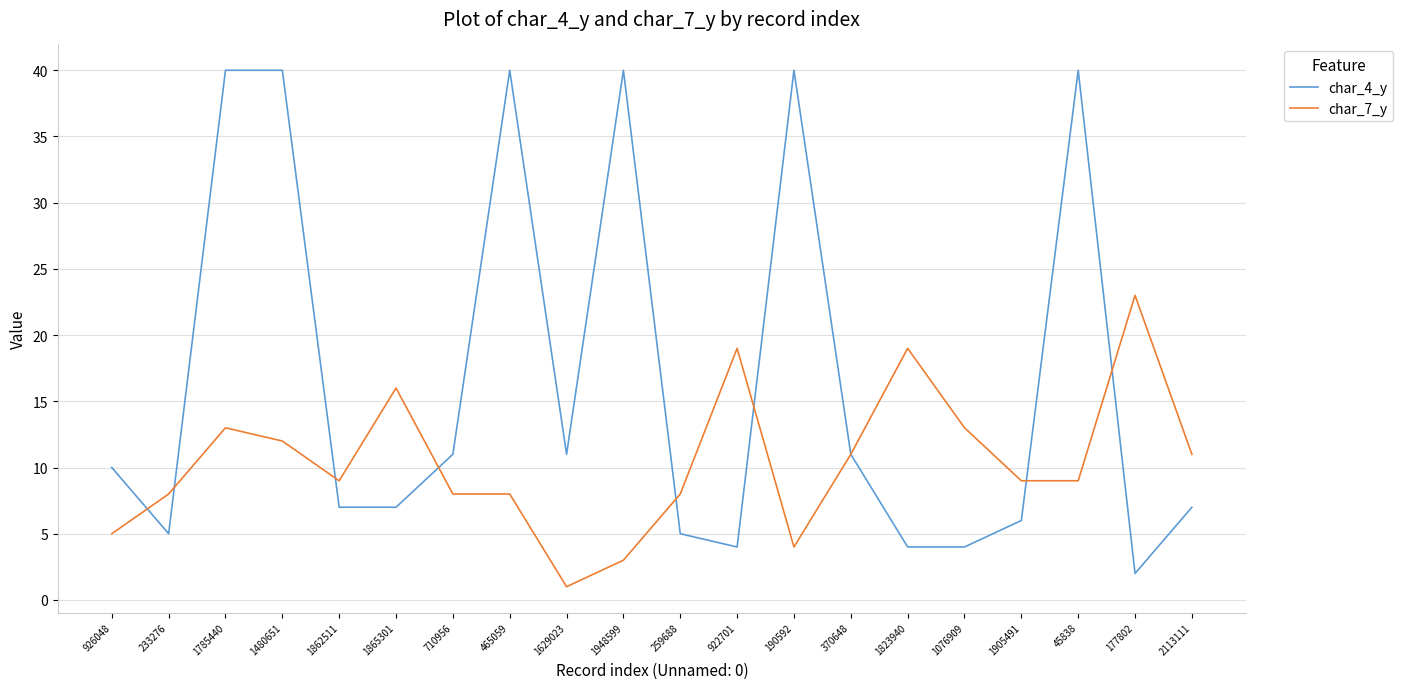

Which series ends up on top after the final intersection of char_7_y and char_4_y?

char_7_y